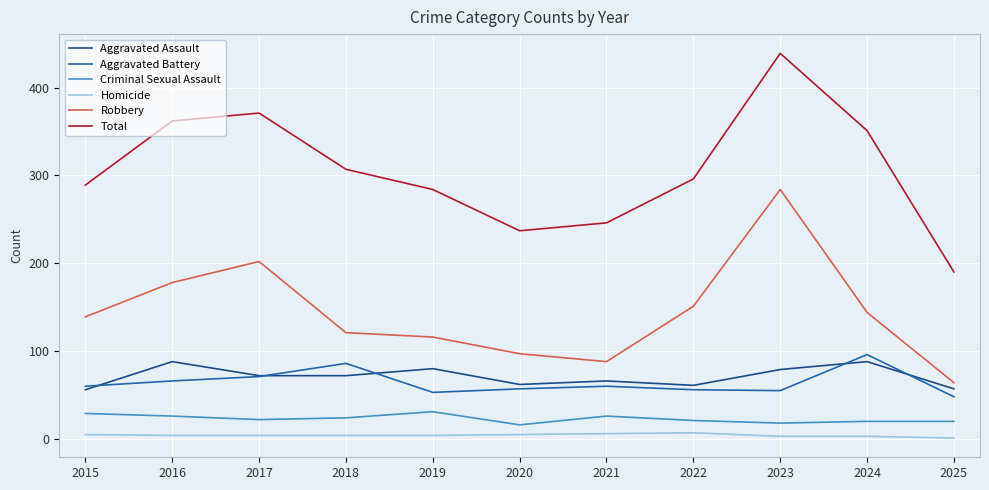

Between which two adjacent categories do Aggravated Battery and Aggravated Assault first intersect?

2015 and 2016